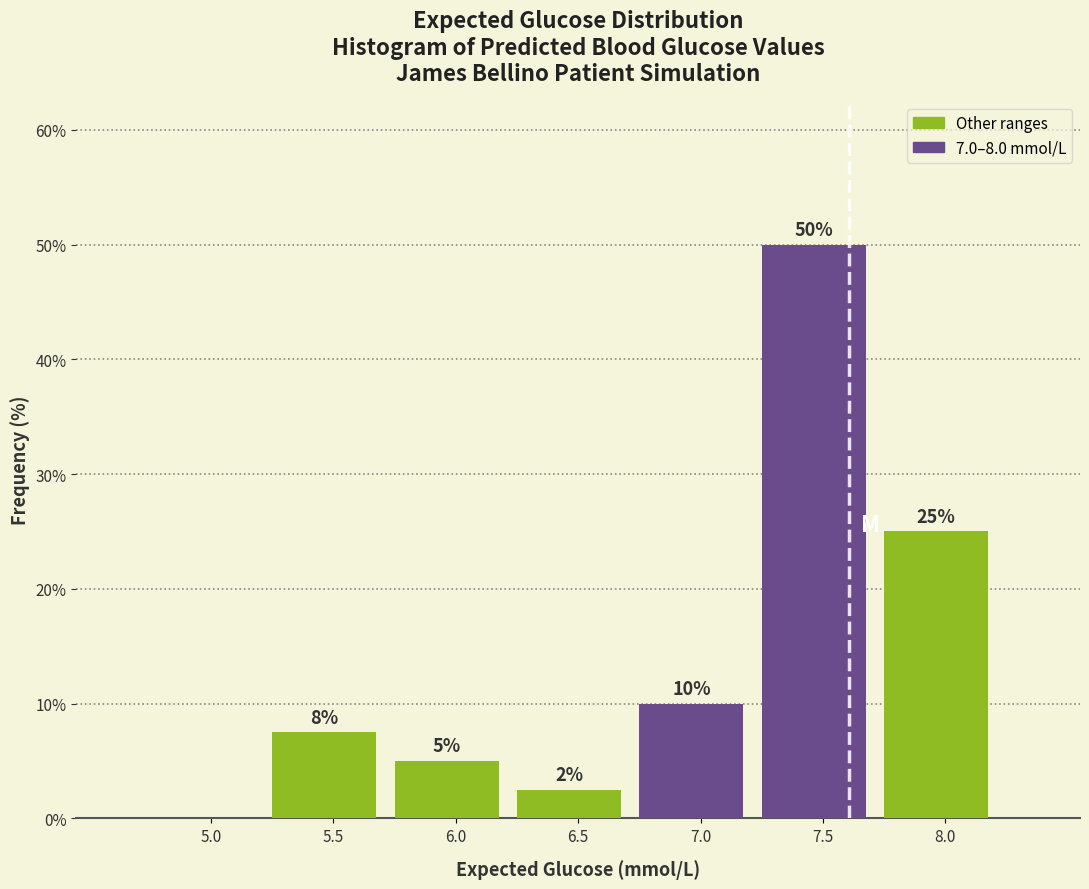

What is the sum of all values?

100.0